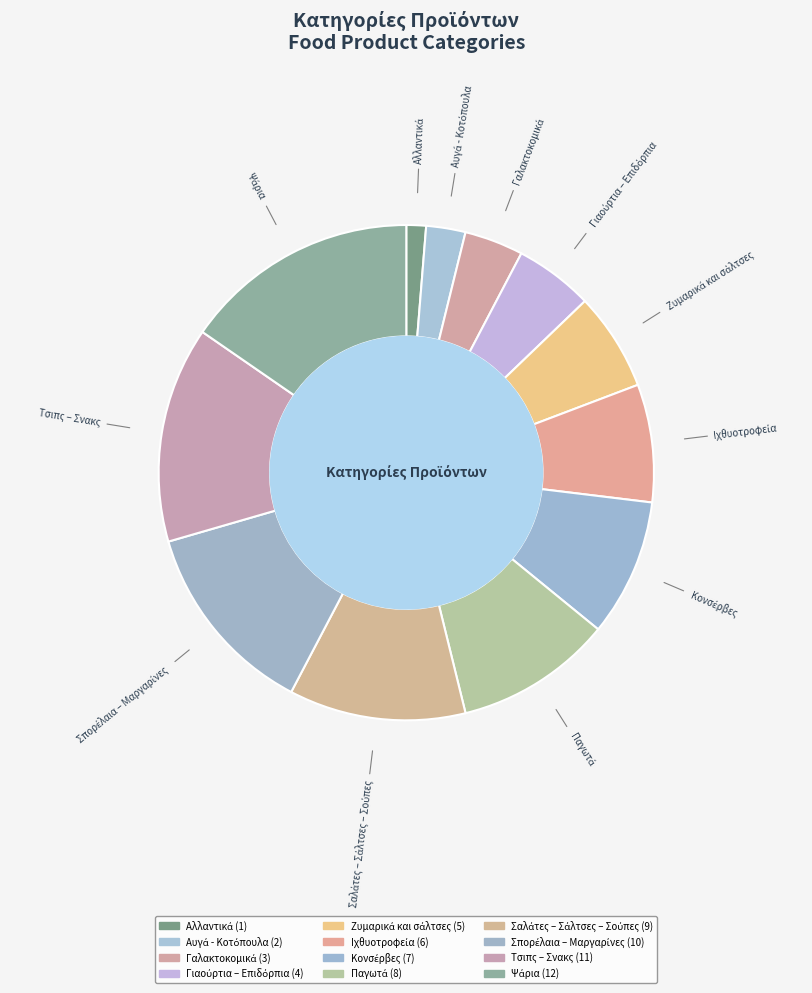

Which has a higher value, Παγωτά or Τσιπς – Σνακς?

Τσιπς – Σνακς